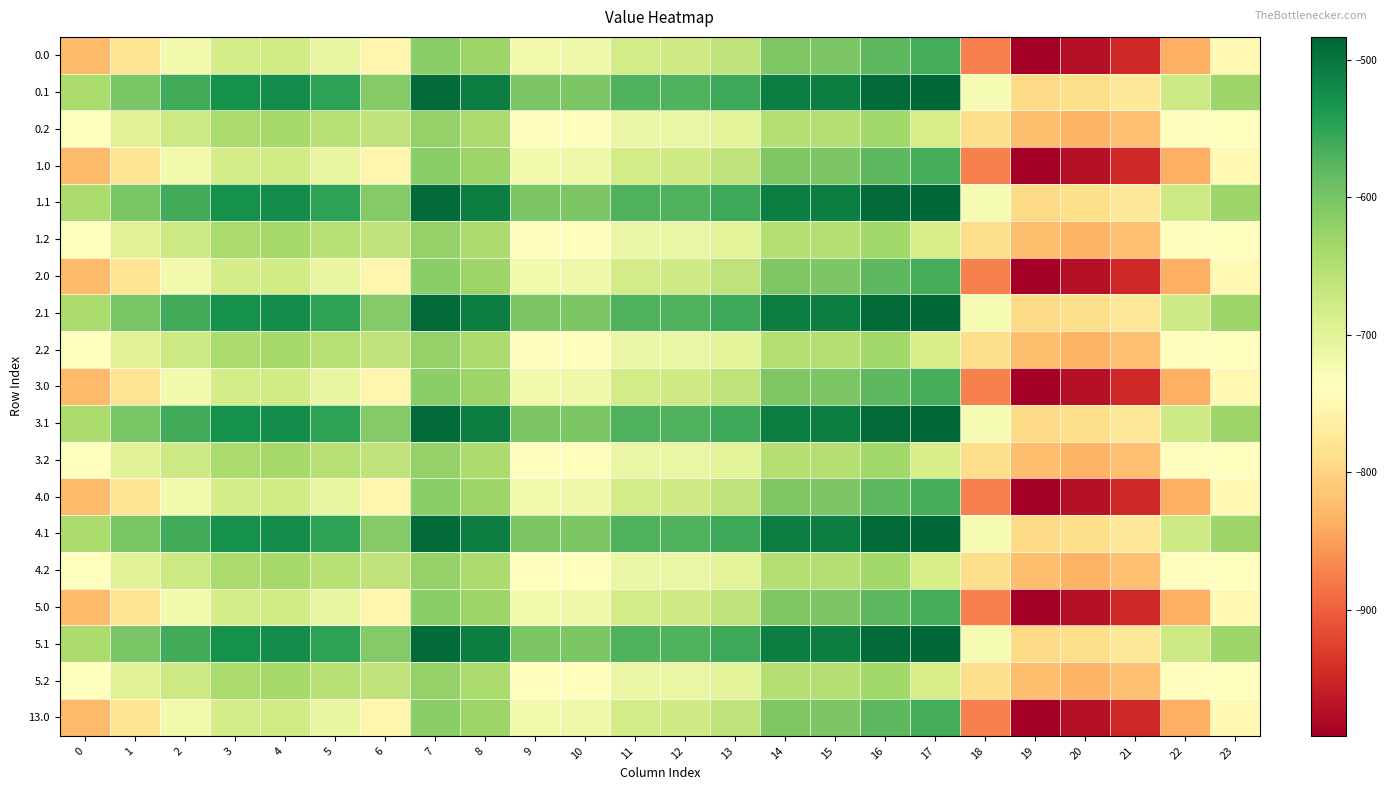

At which category is the sum across all series the highest?

16